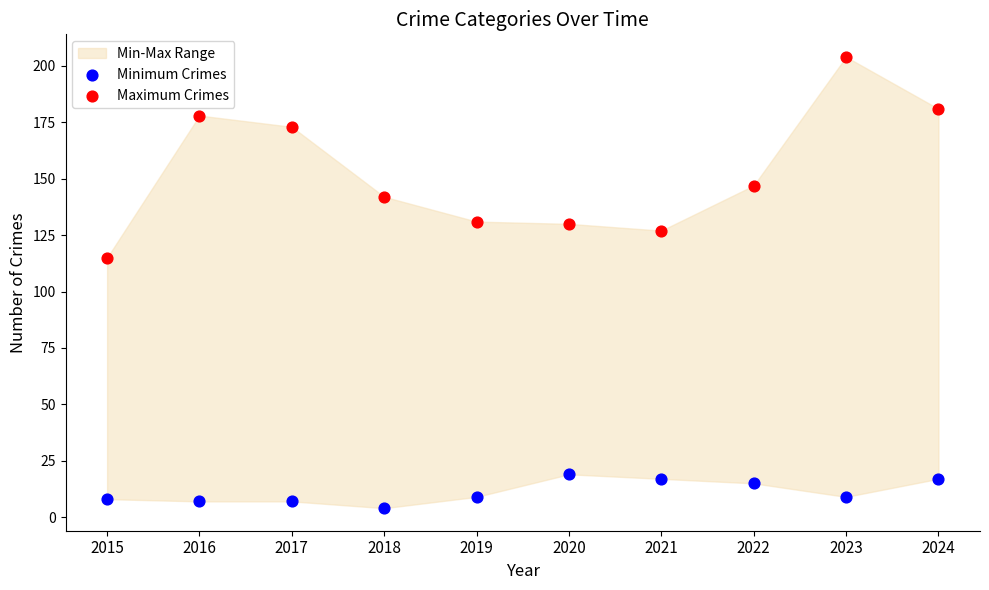

Which series has the widest spread of Y values?

Maximum Crimes